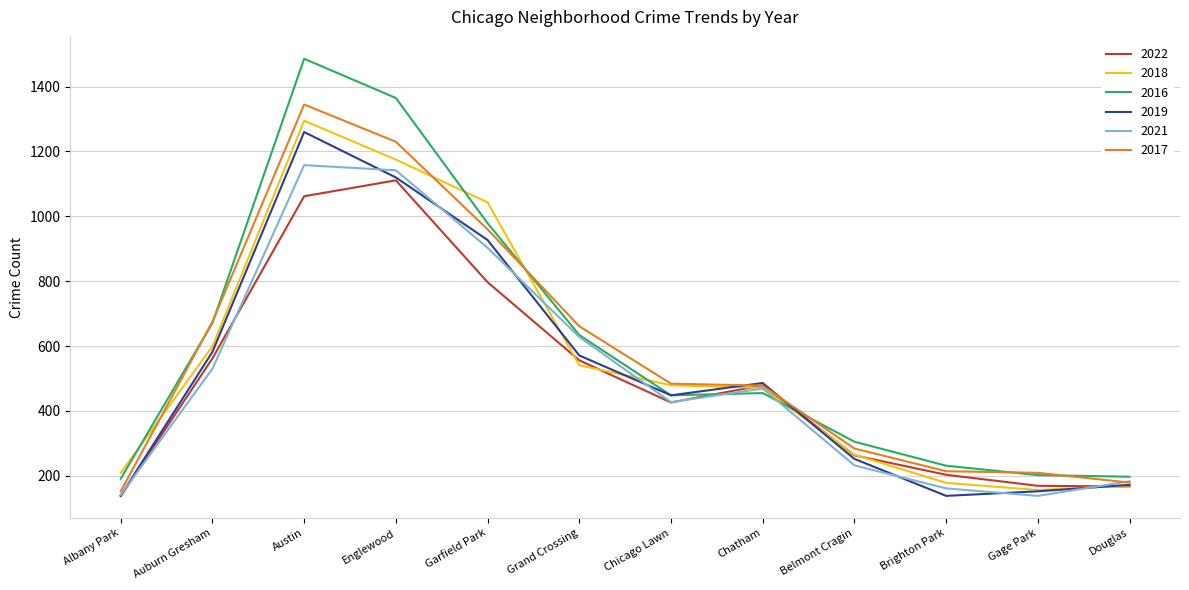

What is the approximate value of 2017 at Gage Park, to the nearest 50?

200